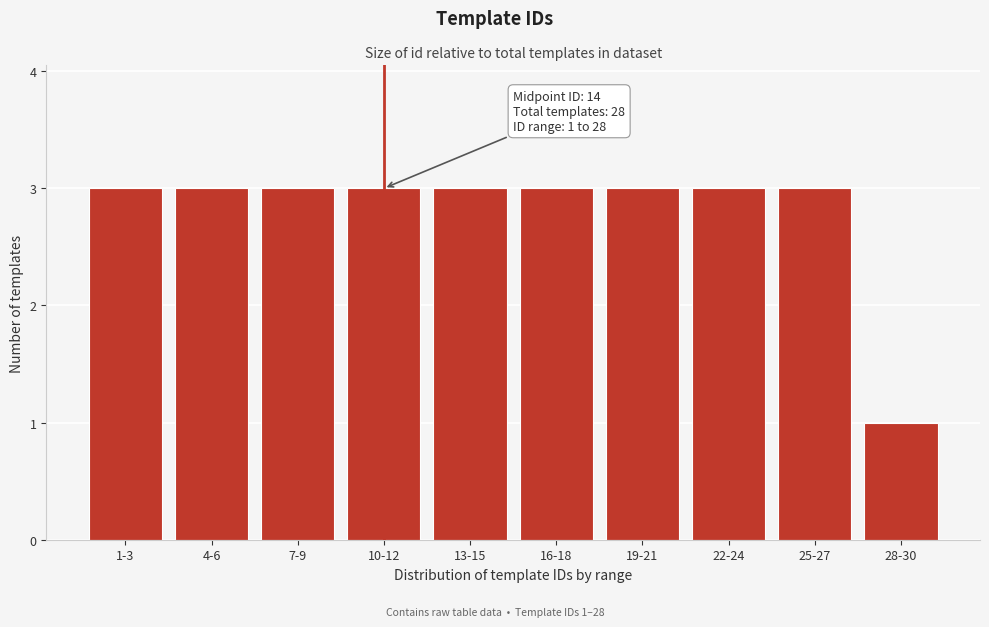

Reading left to right, transcribe all the data shown in this chart.

1-3=3	4-6=3	7-9=3	10-12=3	13-15=3	16-18=3	19-21=3	22-24=3	25-27=3	28-30=1